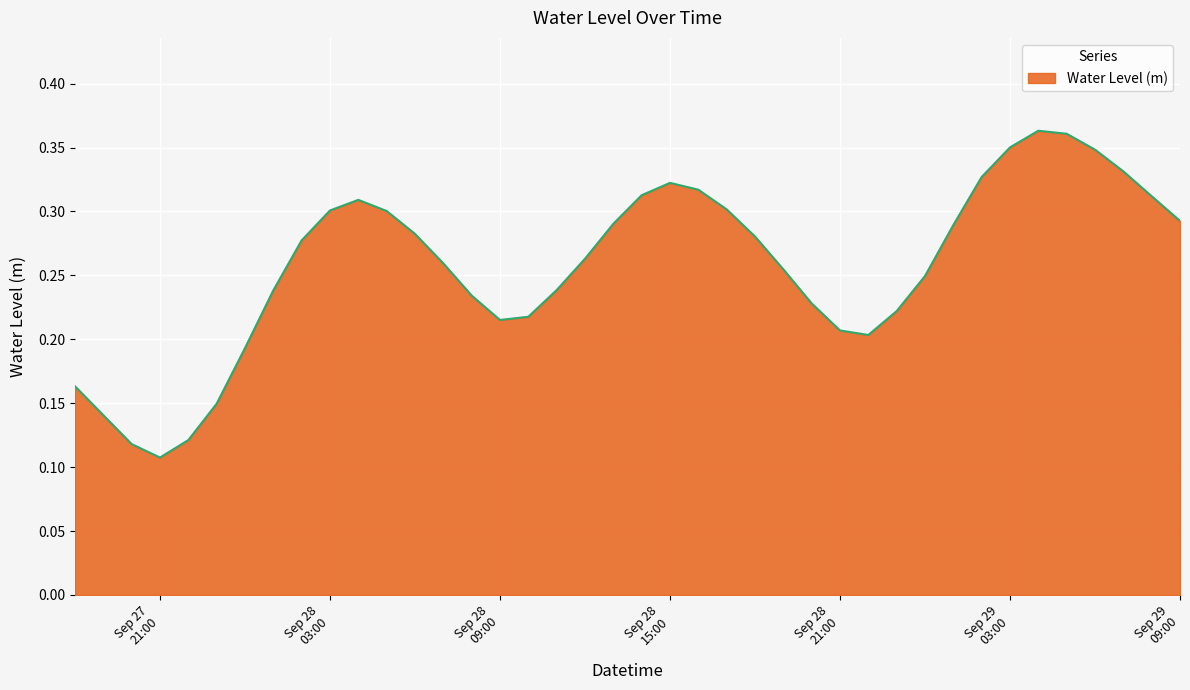

Does the chart have visible grid lines?

Yes